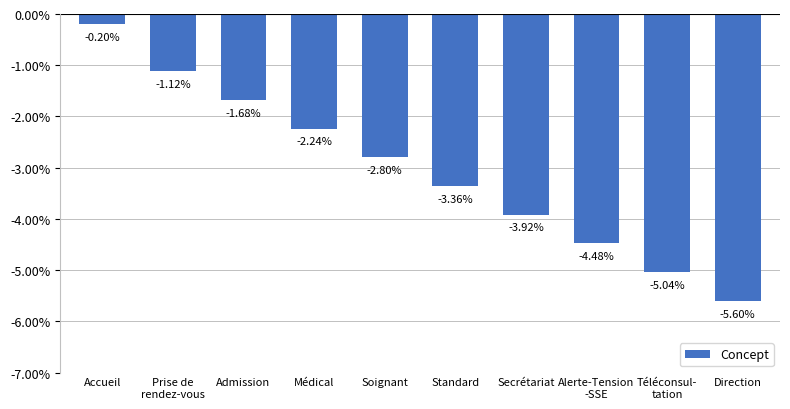

Is it true that the value at Accueil is -0.2?

True